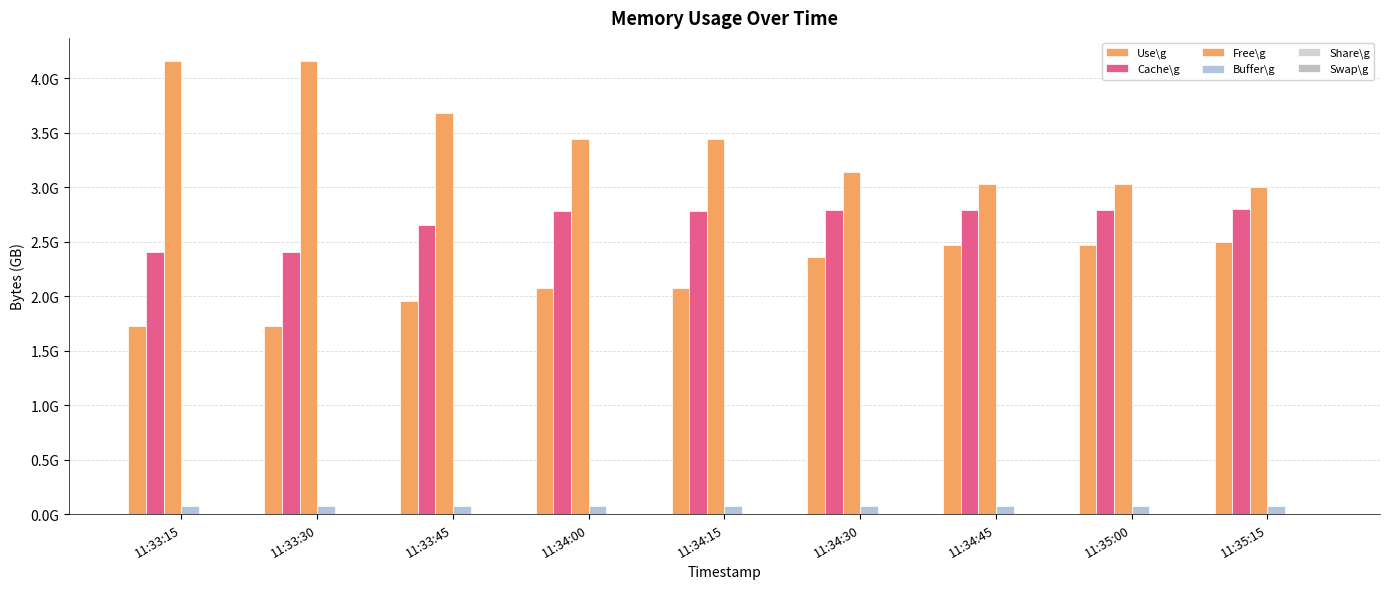

List the labels in order of Cache\g value, smallest first.

11:33:15, 11:33:30, 11:33:45, 11:34:00, 11:34:15, 11:34:30, 11:34:45, 11:35:00, 11:35:15